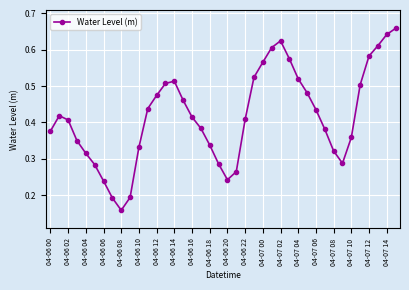

How many values are between 0 and 1?

40